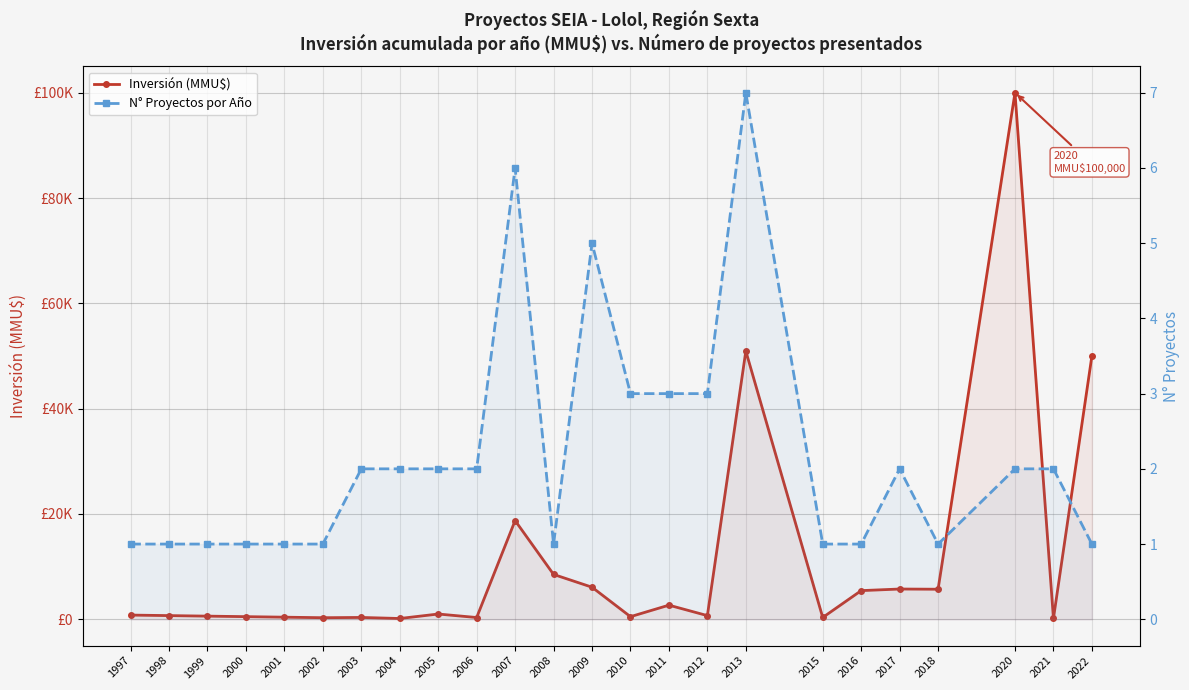

What is the minimum value shown in the chart?

1